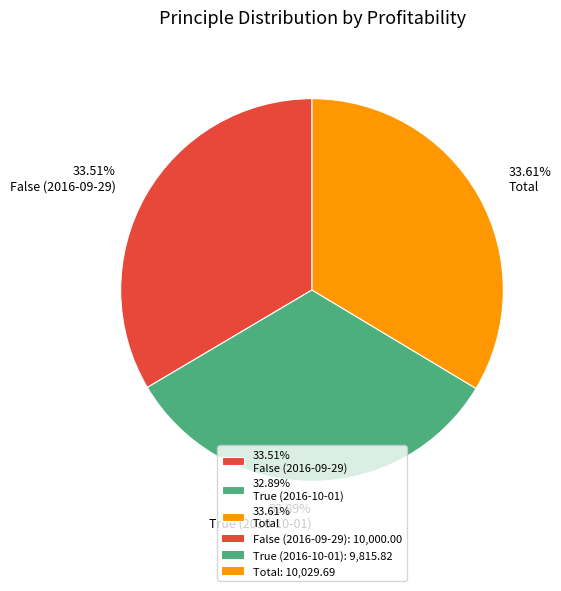

What is the smallest slice in the pie chart?

32.89% True (2016-10-01)